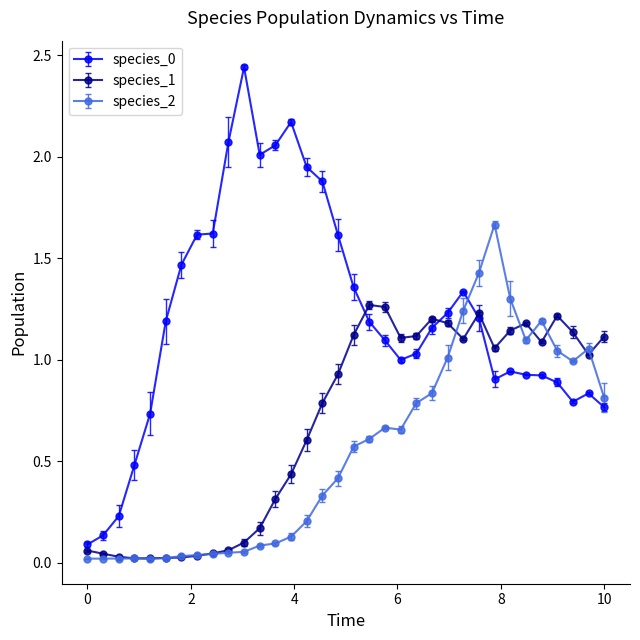

True or false: species_0 and species_2 cross at least once.

True